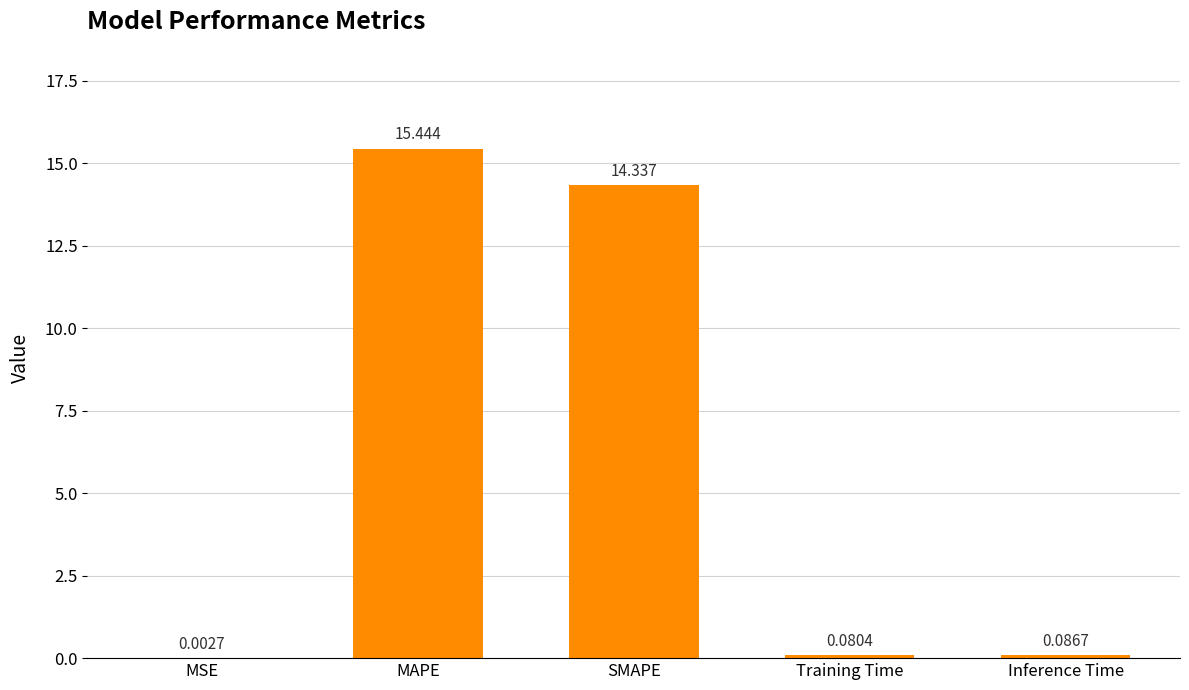

Where is the data nearest to the value 7?

Inference Time